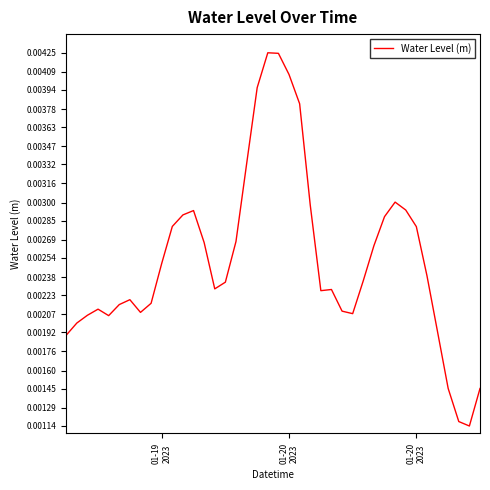

How many interior local valleys (lower than both neighbors) does the data have?

6